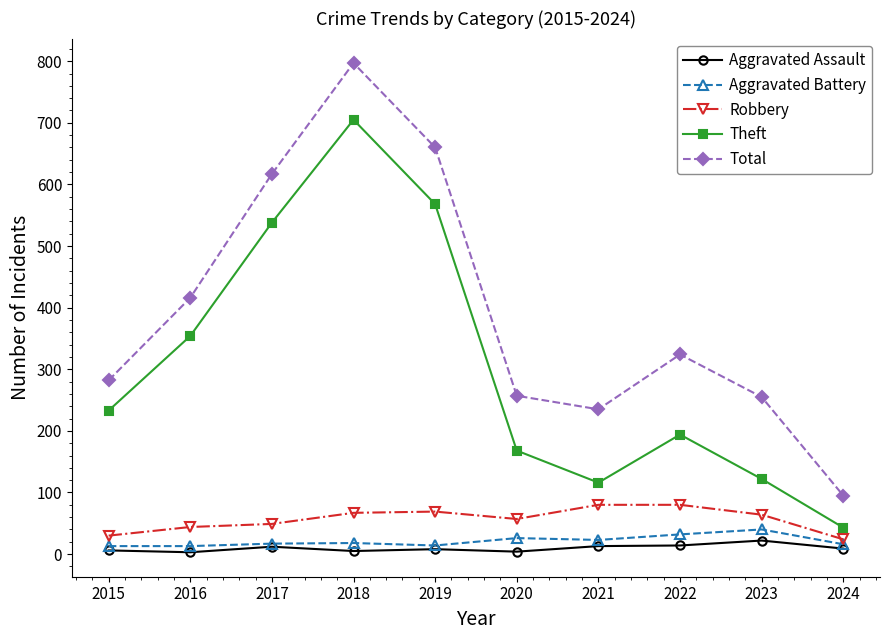

At how many categories does at least one series exceed 209?

9